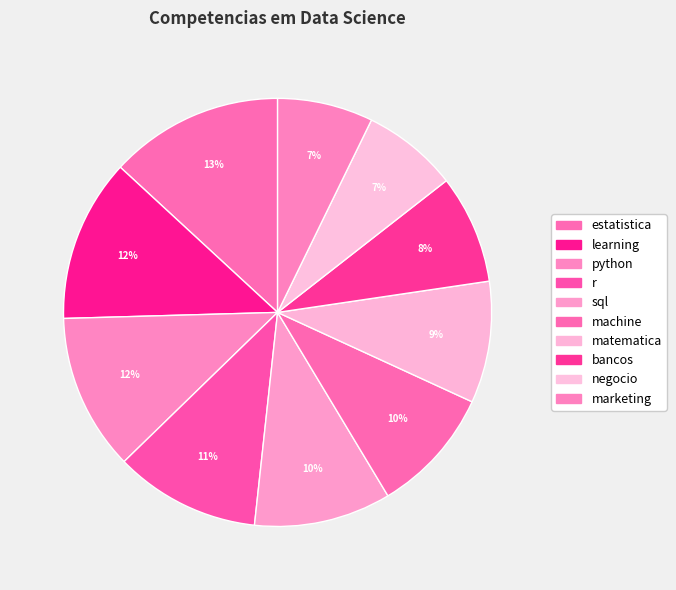

How many slices are in this pie chart?

10